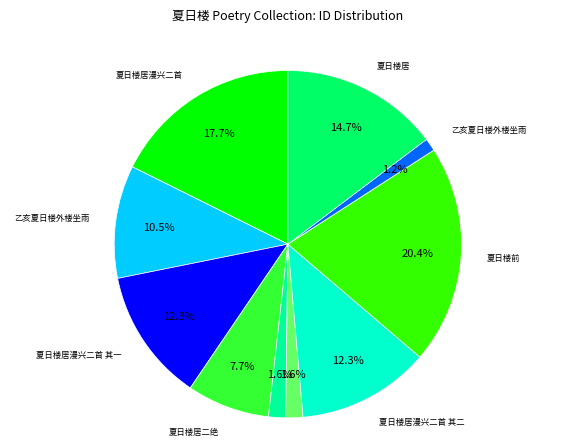

Does any single category account for the majority?

No